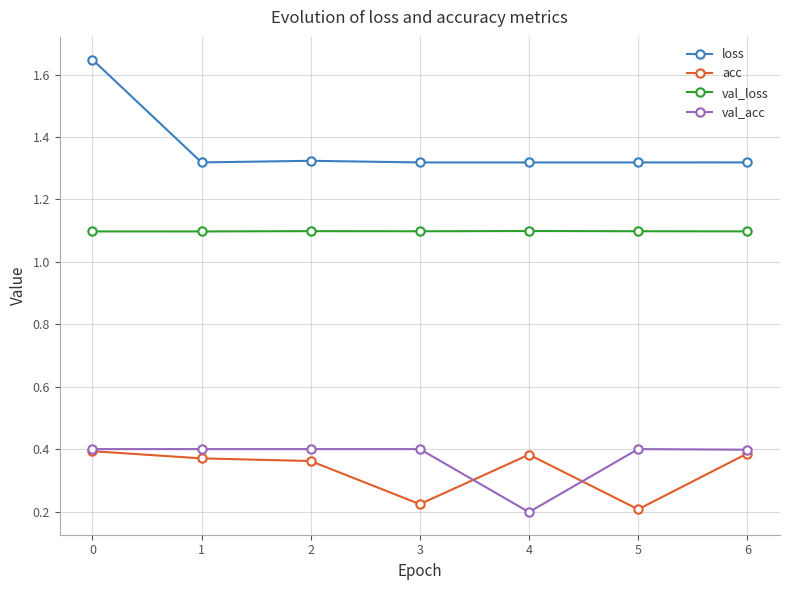

True or false: loss has more than 2 interior local peaks.

False